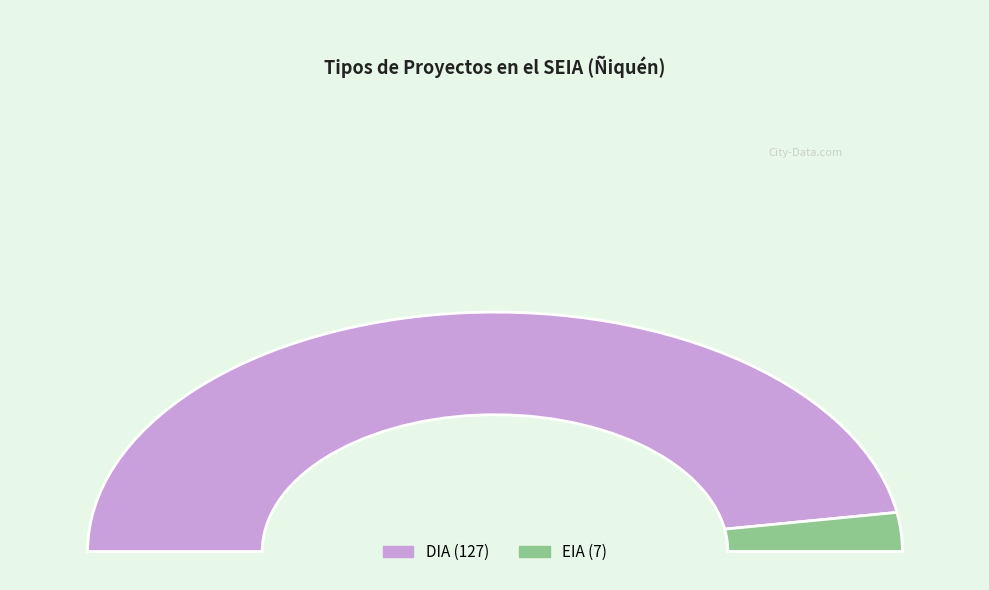

What percentage is NOT represented by EIA?

94.8%